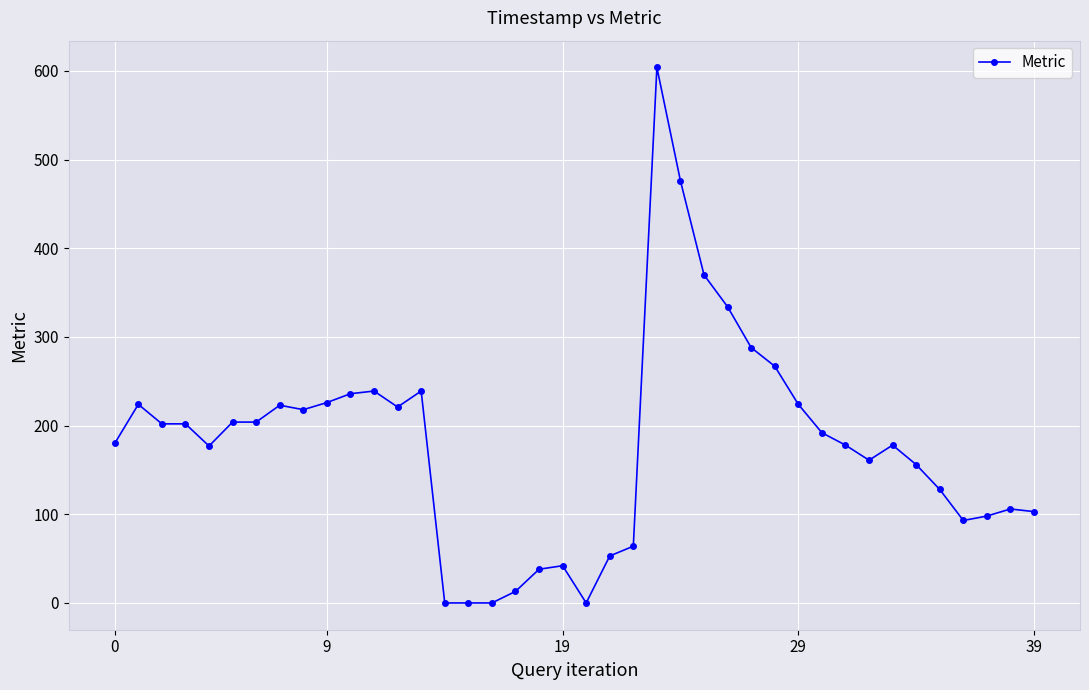

What is the sum of all values?

7161